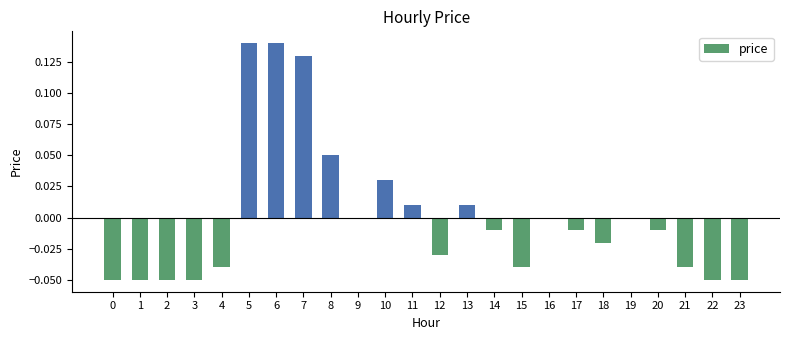

The chart shows a value of -0.1 at 19. True or false?

False